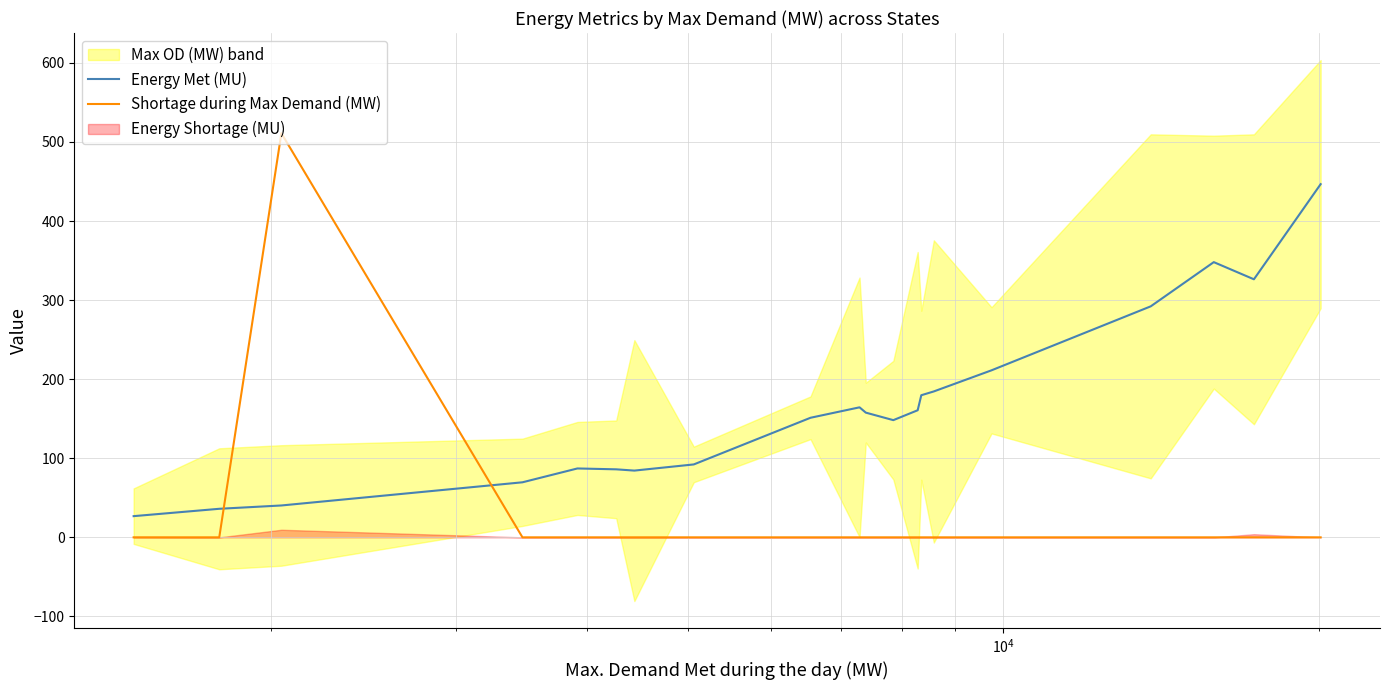

What is the average value of the Shortage during Max Demand (MW) series?

25.6